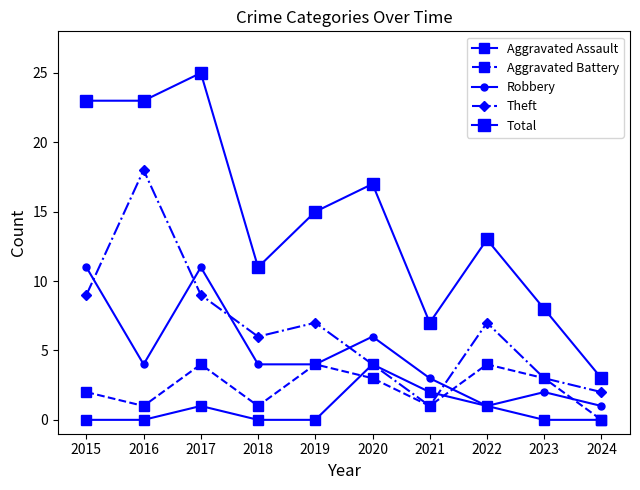

What is the total value across all series at 2020?

34